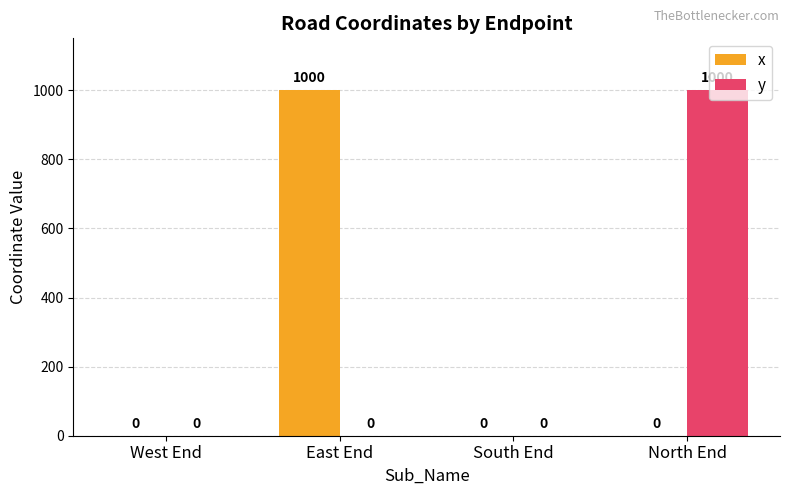

How many data points does each series have?

4